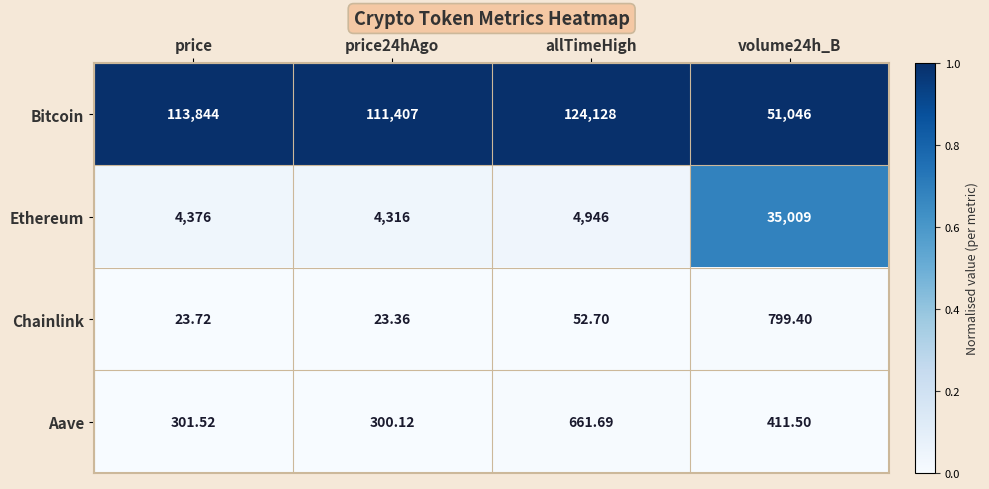

At which category is the sum across all series the highest?

allTimeHigh